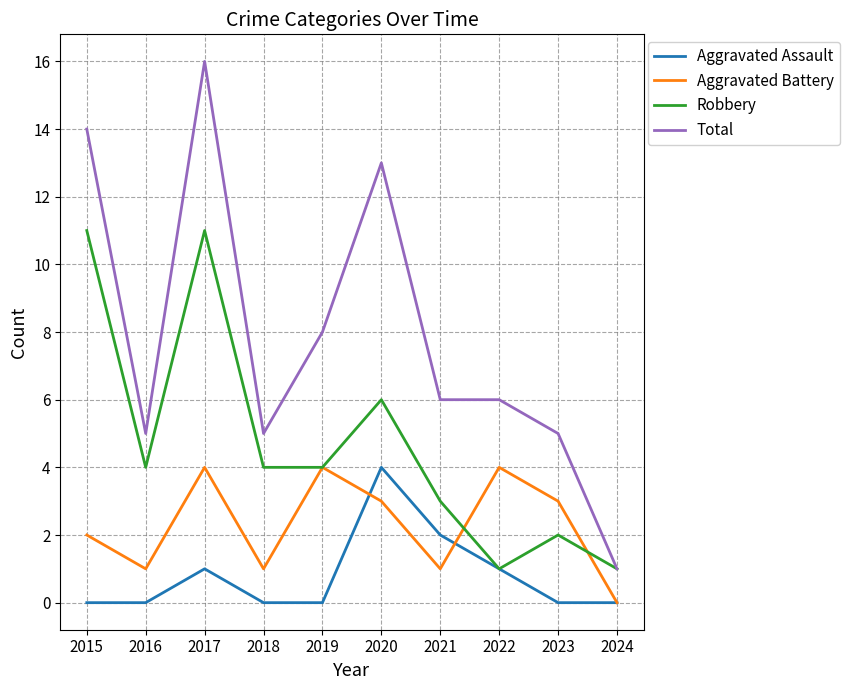

True or false: Aggravated Battery and Total cross at least once.

False